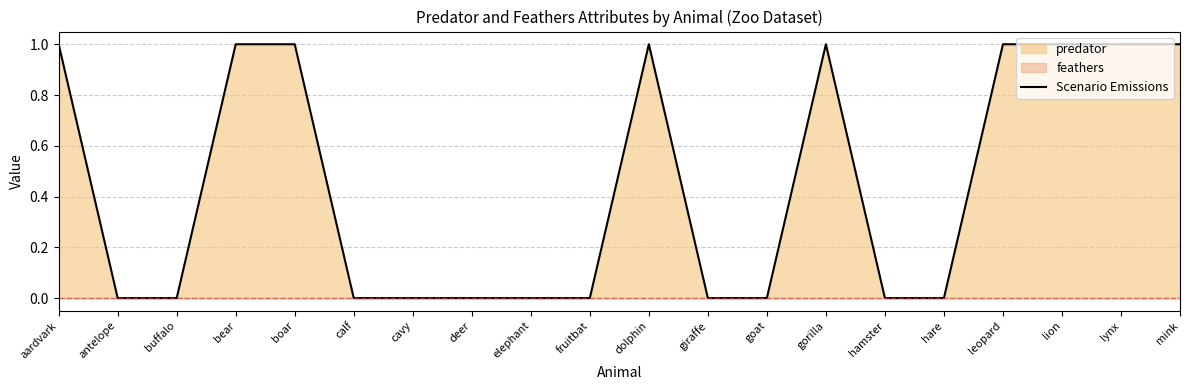

List the labels in order of value, smallest first.

antelope, buffalo, calf, cavy, deer, elephant, fruitbat, giraffe, goat, hamster, hare, aardvark, bear, boar, dolphin, gorilla, leopard, lion, lynx, mink